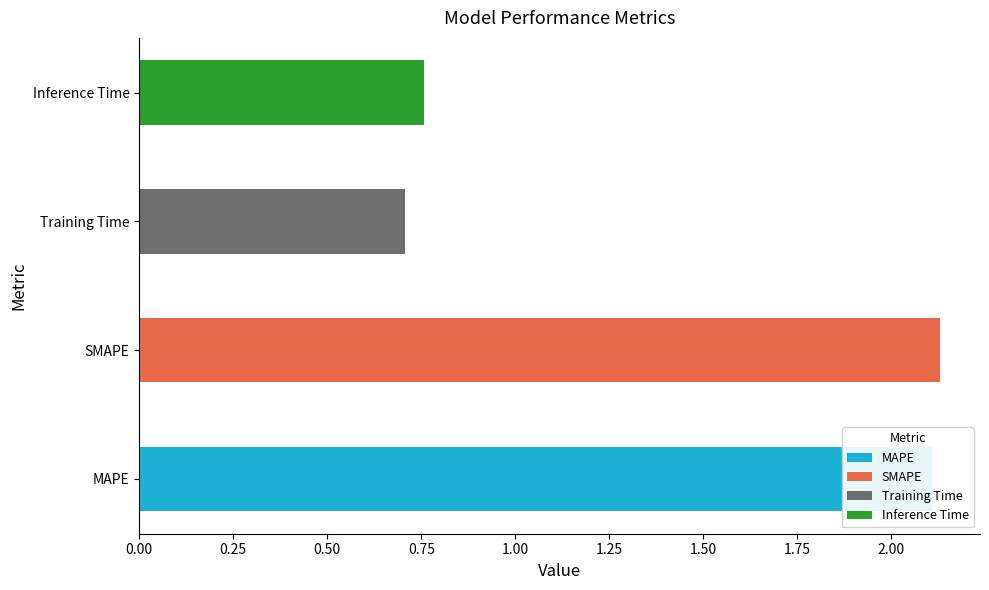

Reading right to left, transcribe all the data shown in this chart.

Inference Time=0.8	Training Time=0.7	SMAPE=2.1	MAPE=2.1